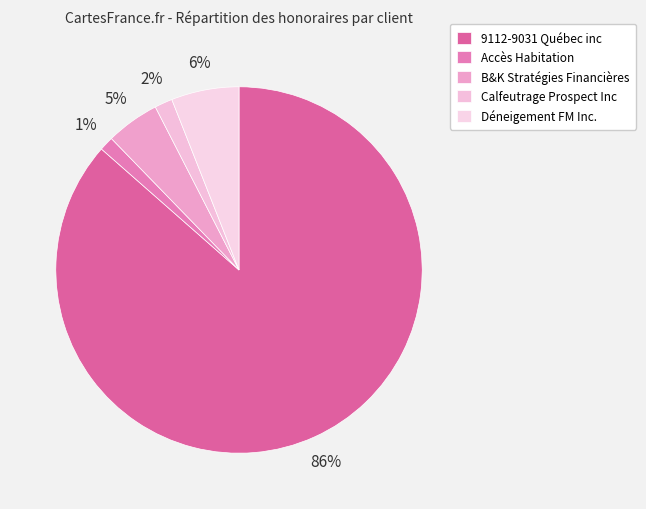

Which category has the smallest portion of the pie?

Accès Habitation